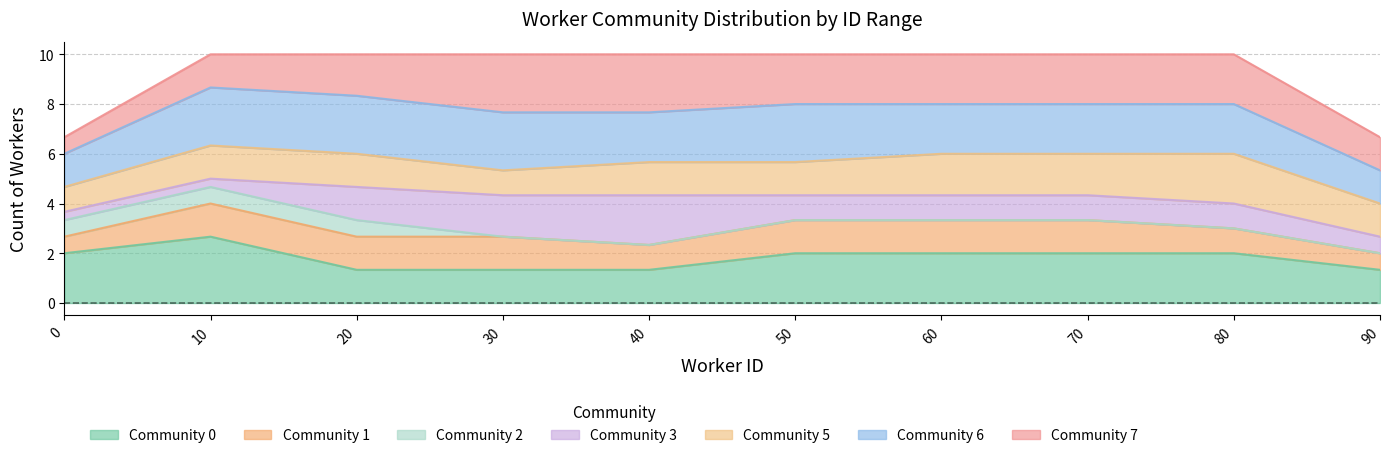

What are all the series names shown in the legend?

Community 0, Community 1, Community 2, Community 3, Community 5, Community 6, Community 7